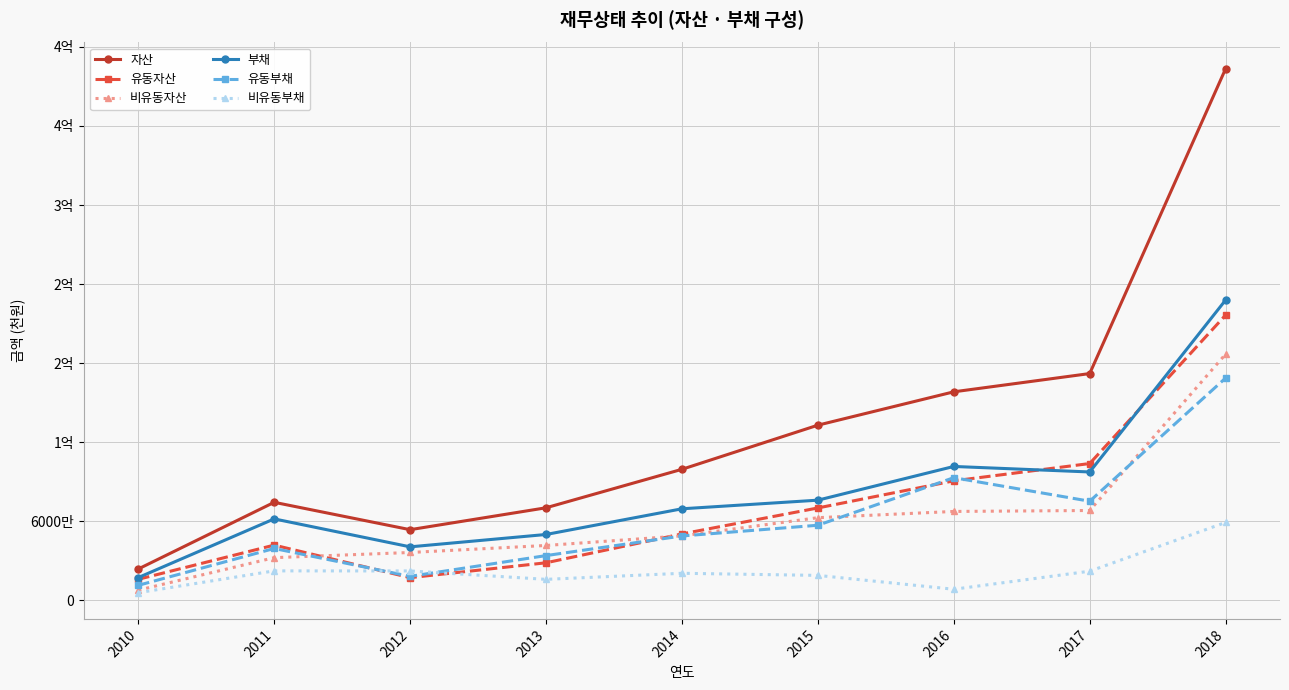

The 자산 series shows 239228158 at 2015. True or false?

False